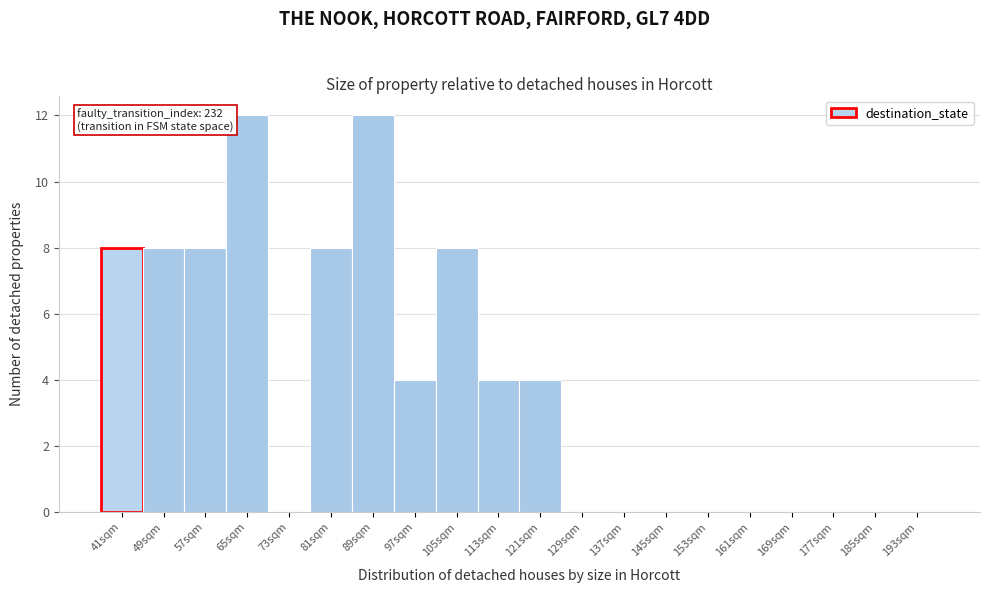

Reading left to right, what are all the values shown in this chart?

41sqm=8	49sqm=8	57sqm=8	65sqm=12	73sqm=0	81sqm=8	89sqm=12	97sqm=4	105sqm=8	113sqm=4	121sqm=4	129sqm=0	137sqm=0	145sqm=0	153sqm=0	161sqm=0	169sqm=0	177sqm=0	185sqm=0	193sqm=0